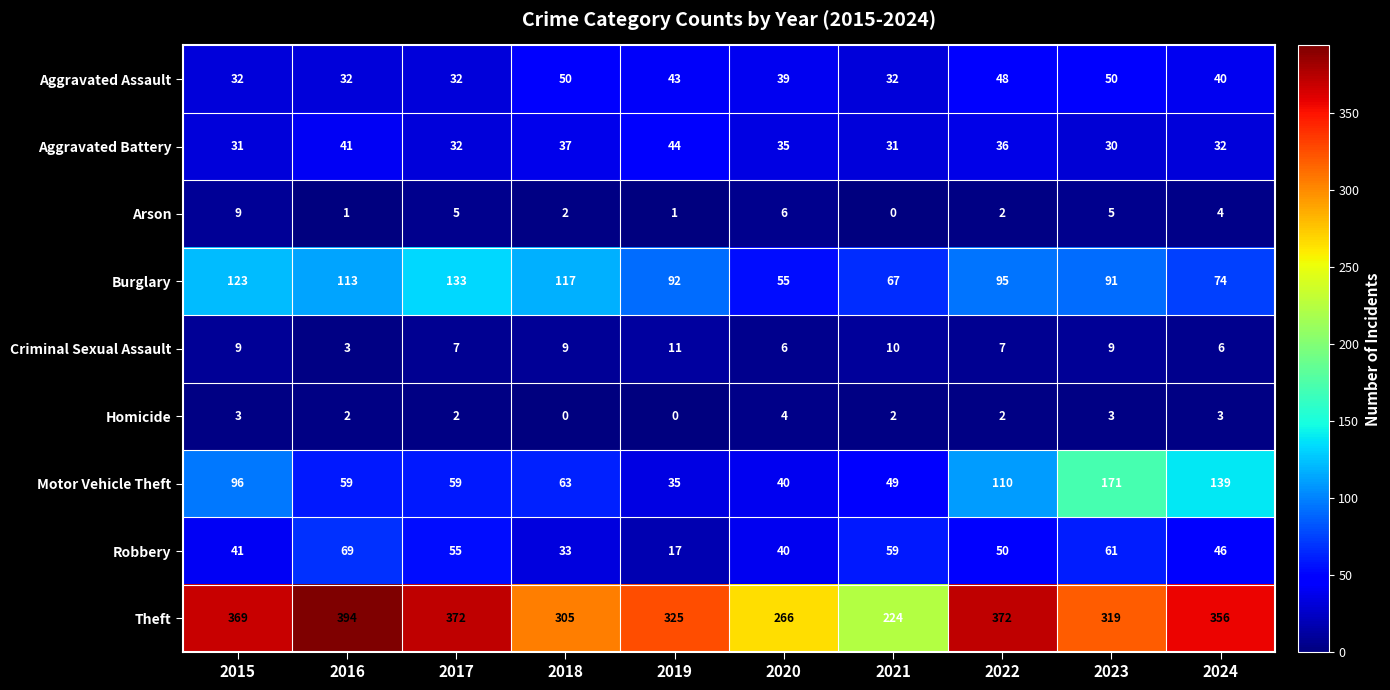

What is the difference between the maximum and minimum values in the Motor Vehicle Theft series?

136